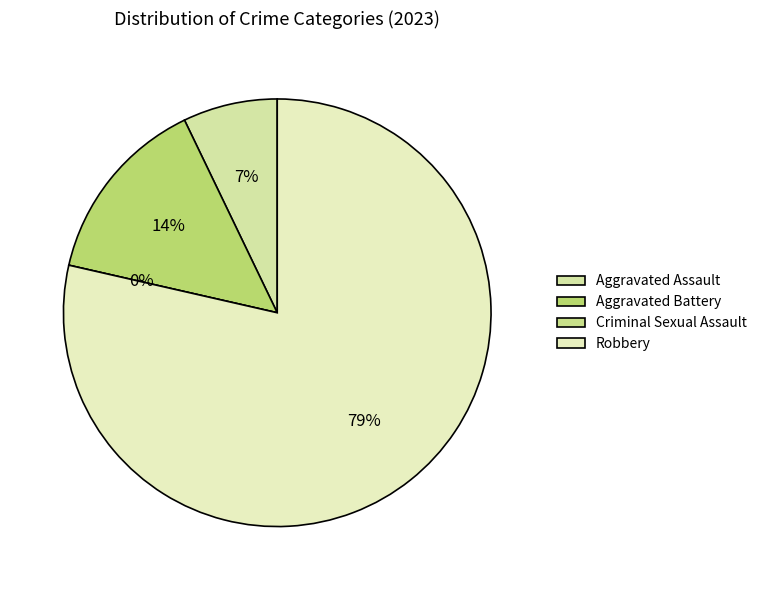

To the nearest percent, what is the difference between the largest and smallest slice percentages?

79%